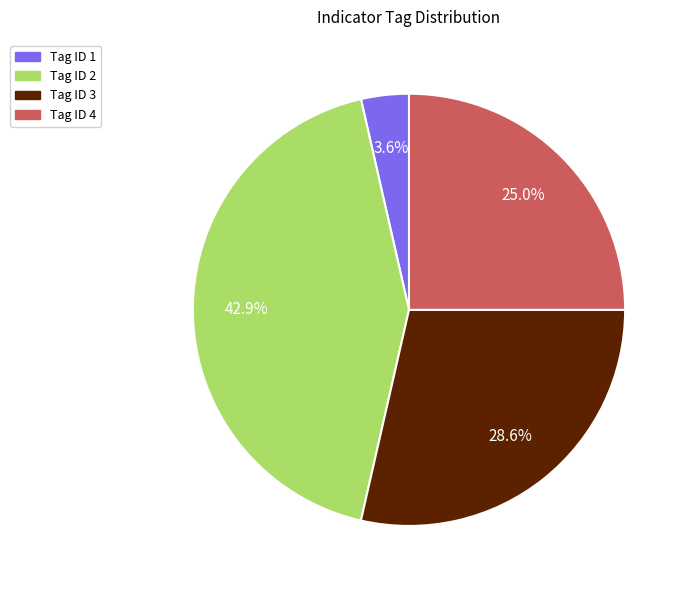

How many slices are in this pie chart?

4